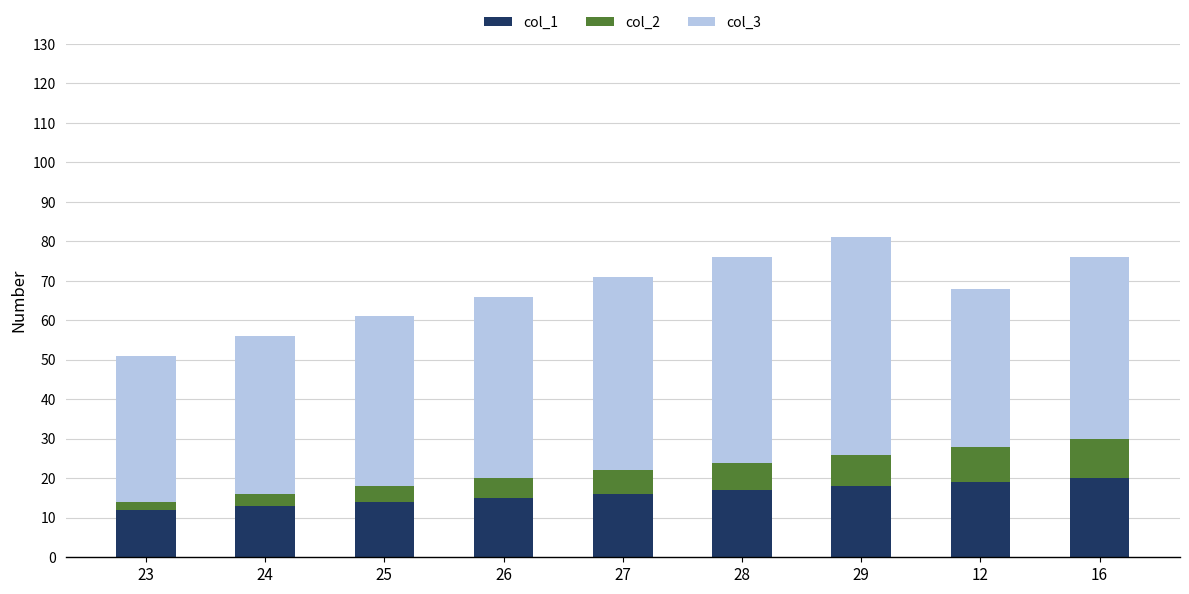

The col_1 series shows 15 at 26. True or false?

True